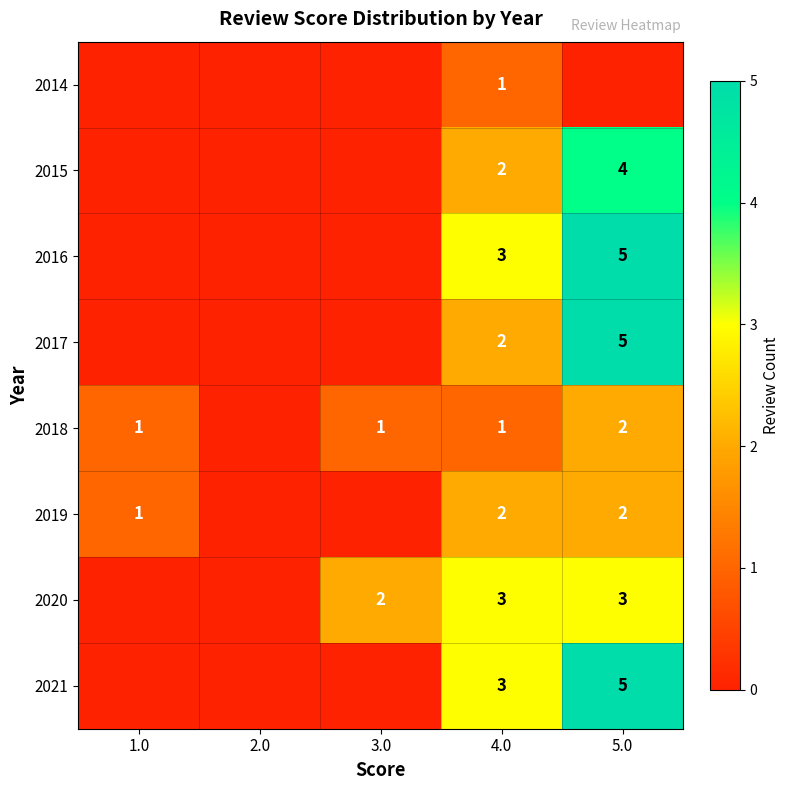

Which label corresponds to the largest value in the chart?

5.0